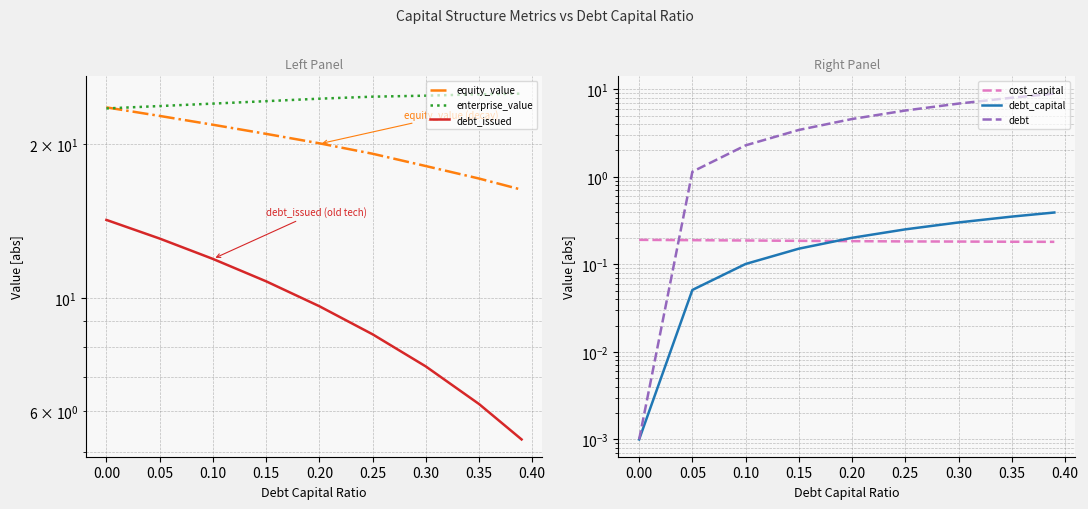

True or false: debt_issued has more than 0 interior local peaks.

False